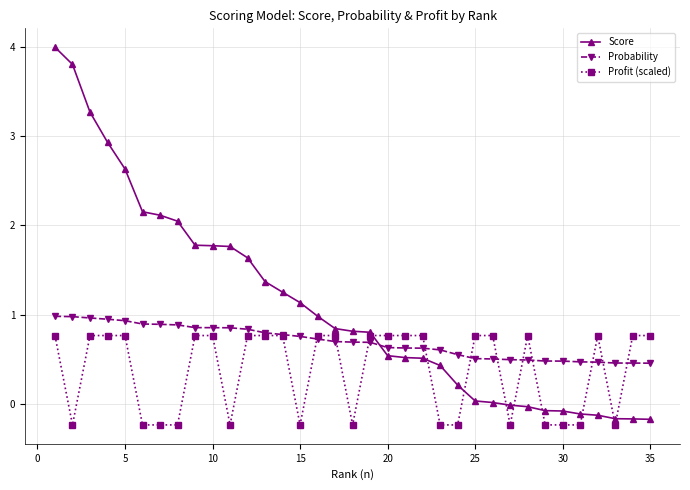

Which series has the largest total across all categories?

Score